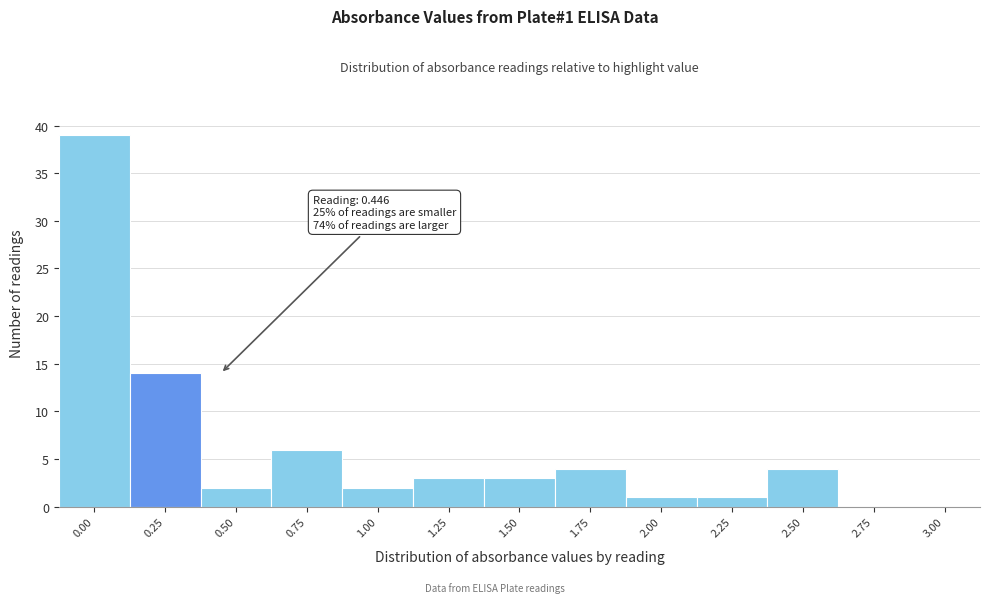

Reading left to right, list all the values displayed in this chart.

0.00=39	0.25=14	0.50=2	0.75=6	1.00=2	1.25=3	1.50=3	1.75=4	2.00=1	2.25=1	2.50=4	2.75=0	3.00=0